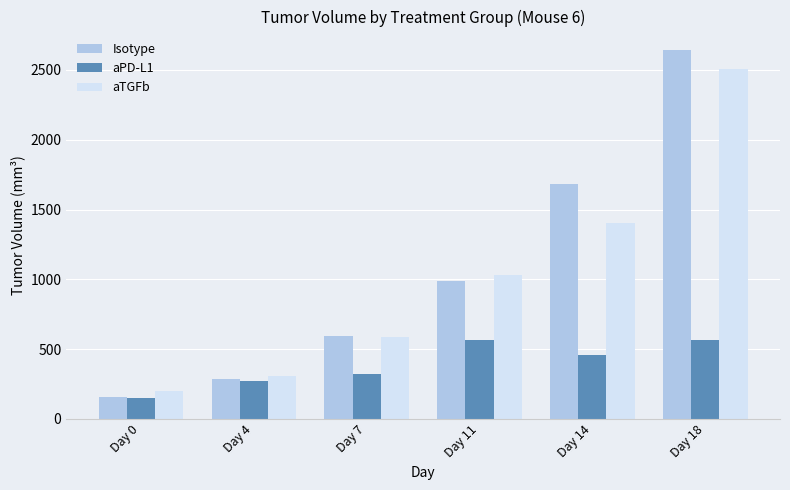

True or false: aTGFb has a value of 197.7 at Day 0.

True